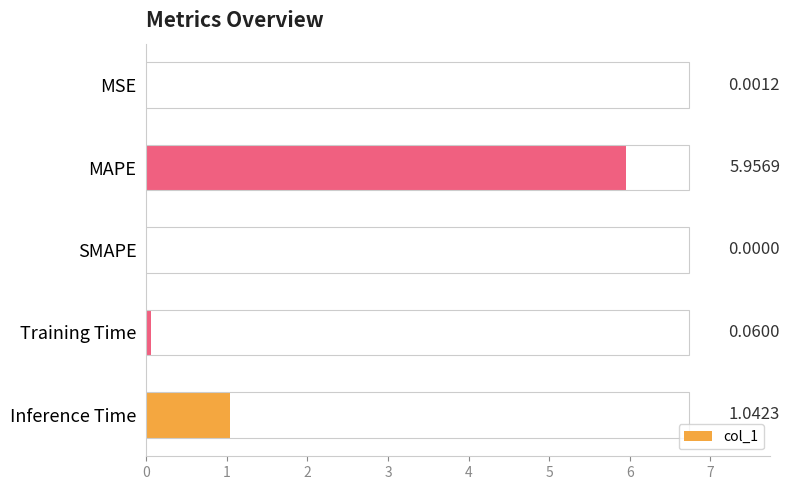

List the labels in order of value, smallest first.

SMAPE, MSE, Training Time, Inference Time, MAPE